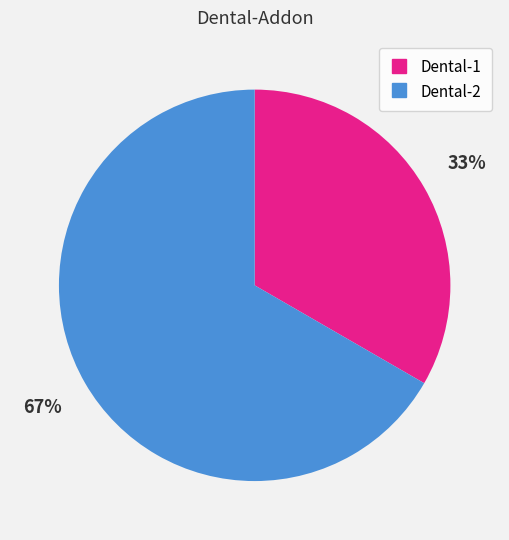

The Dental-2 slice represents 67% of the pie. True or false?

True